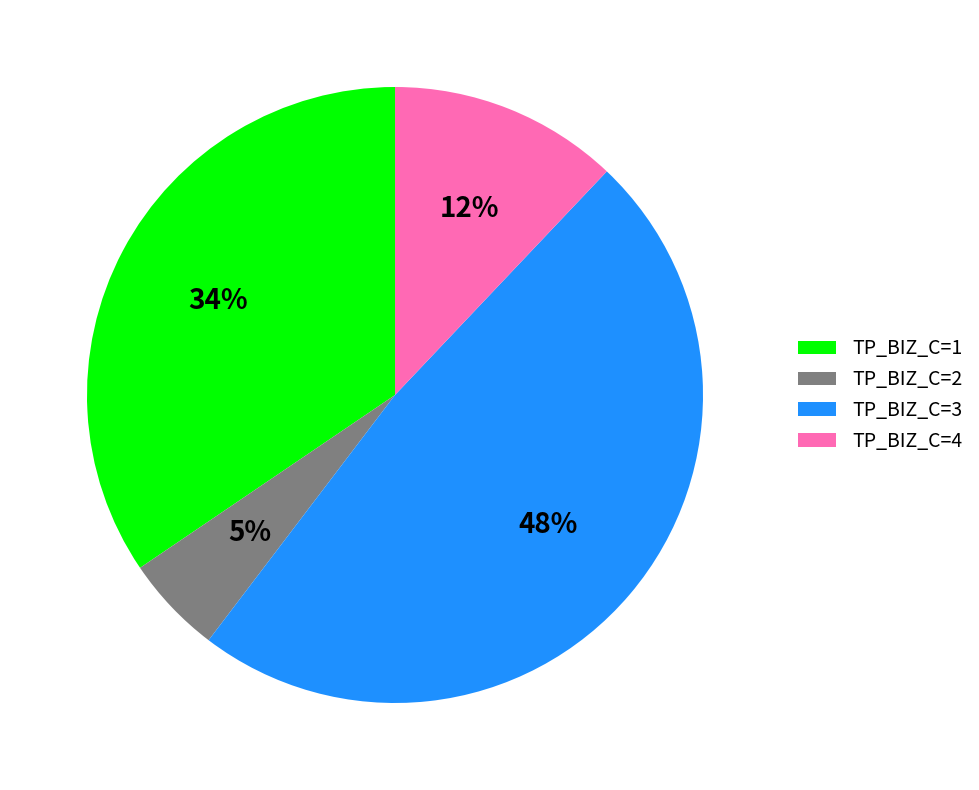

To the nearest percent, what percentage of the pie is TP_BIZ_C=2?

5%